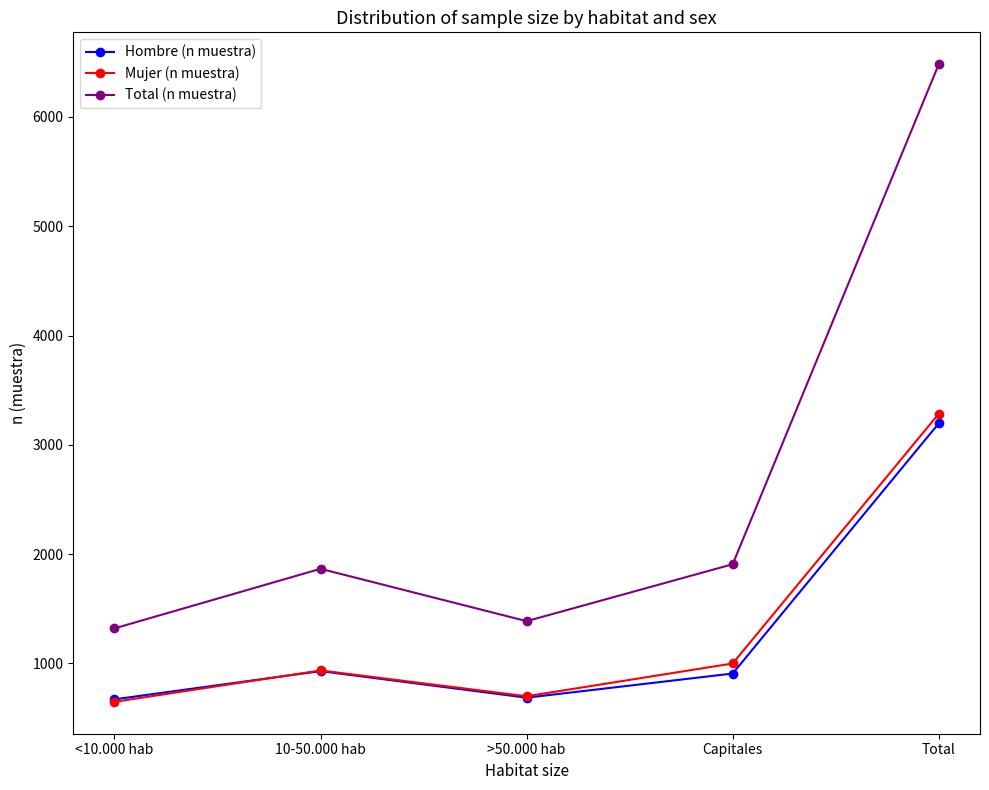

What is the label of the 1st point from the right?

Total